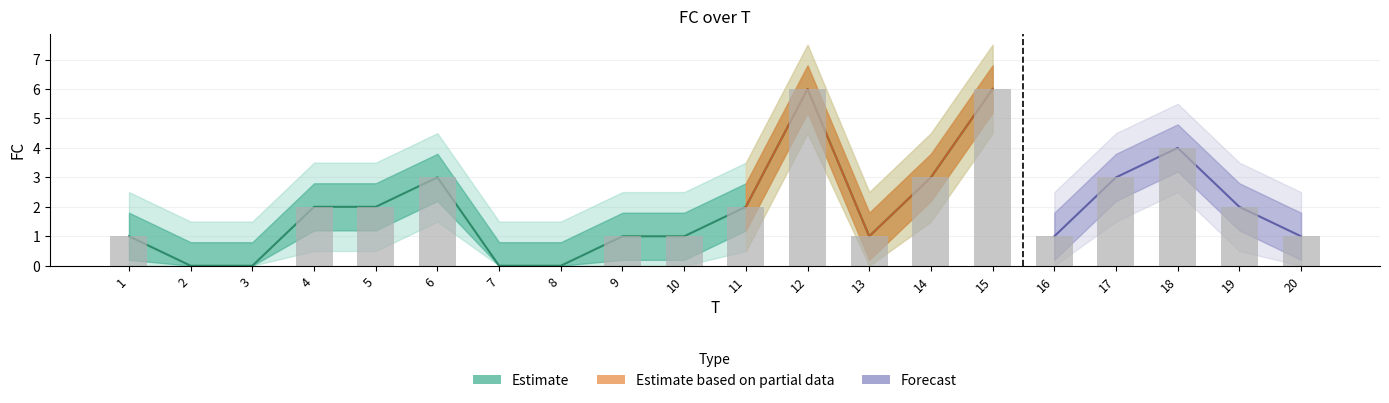

What is the value of the FC bar at the 10th from the left?

1.0